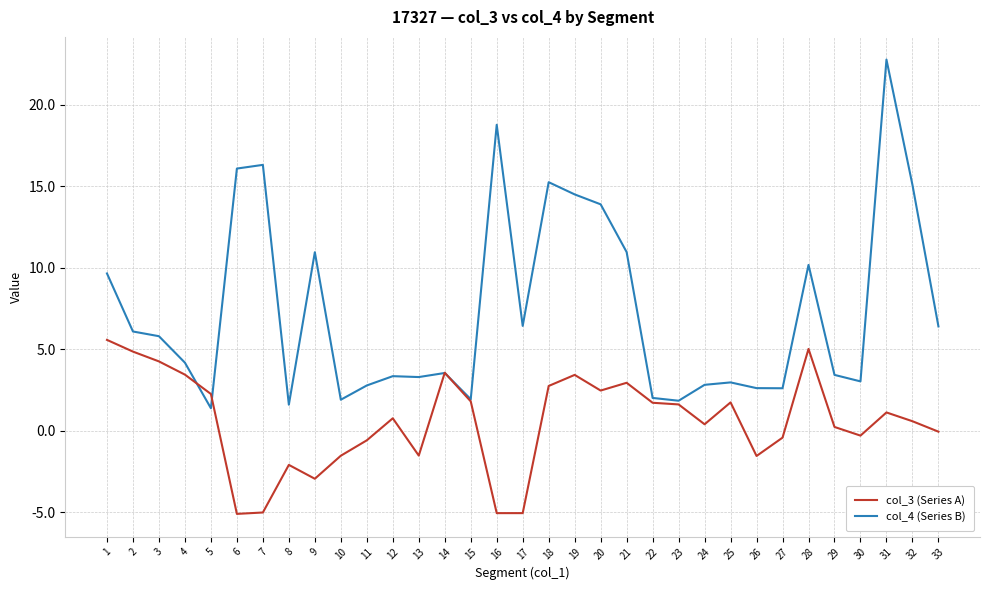

Which series has the largest range (max minus min)?

col_4 (Series B)